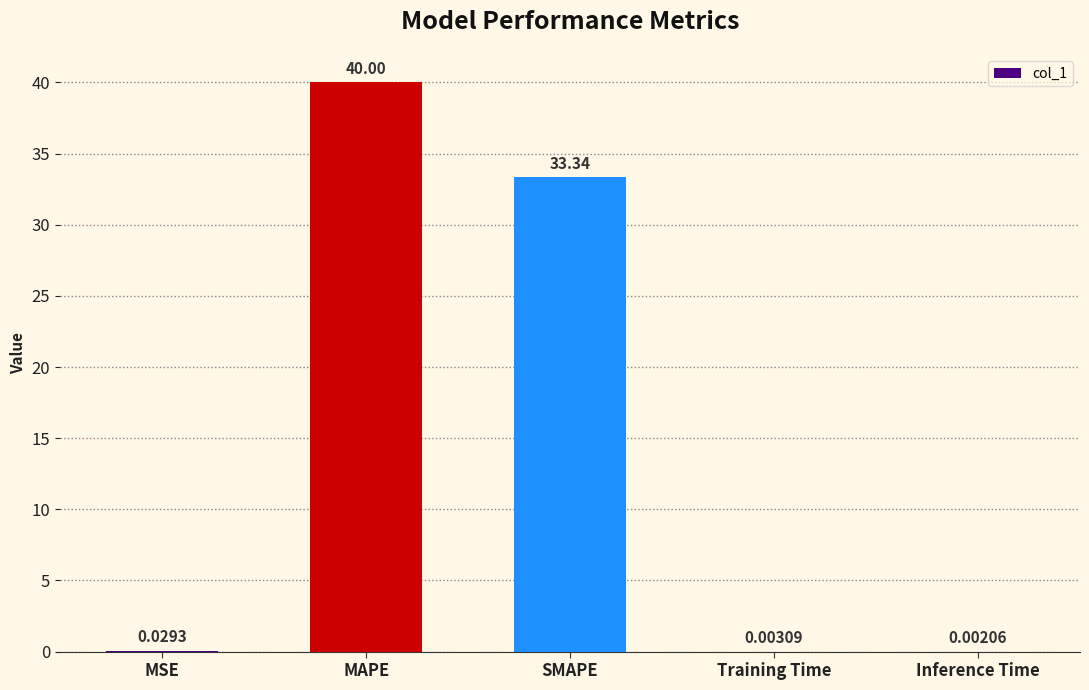

What is the sum of the values at MAPE and Training Time?

40.0